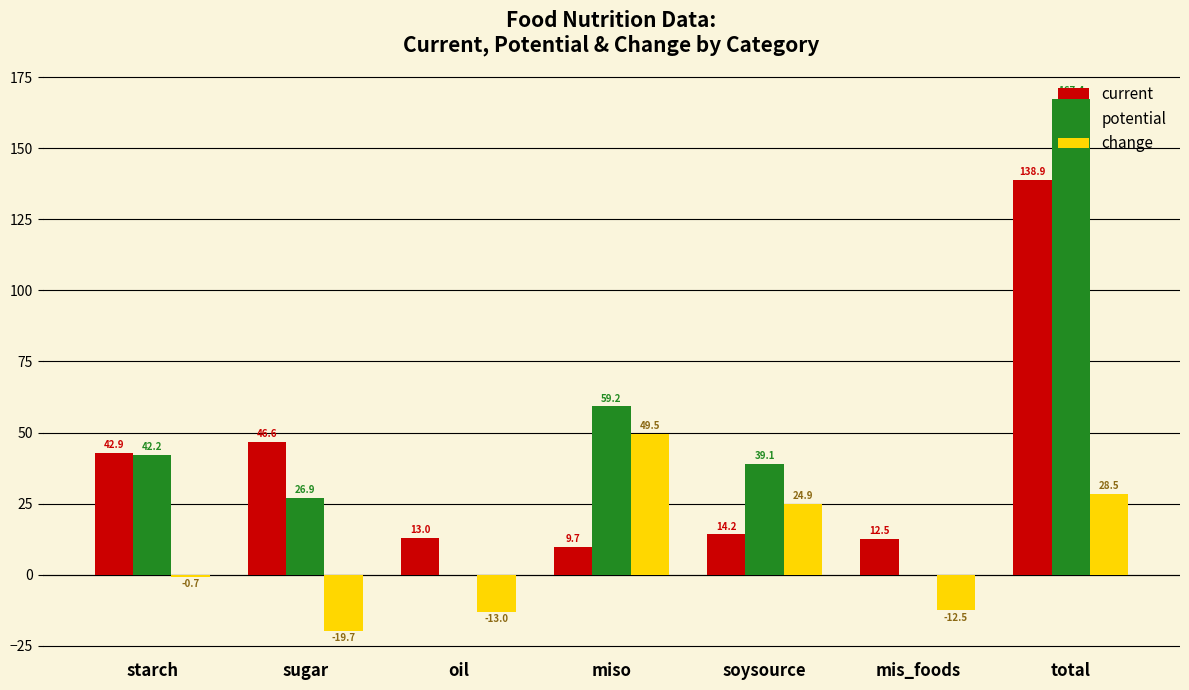

What is the greatest value displayed?

167.4